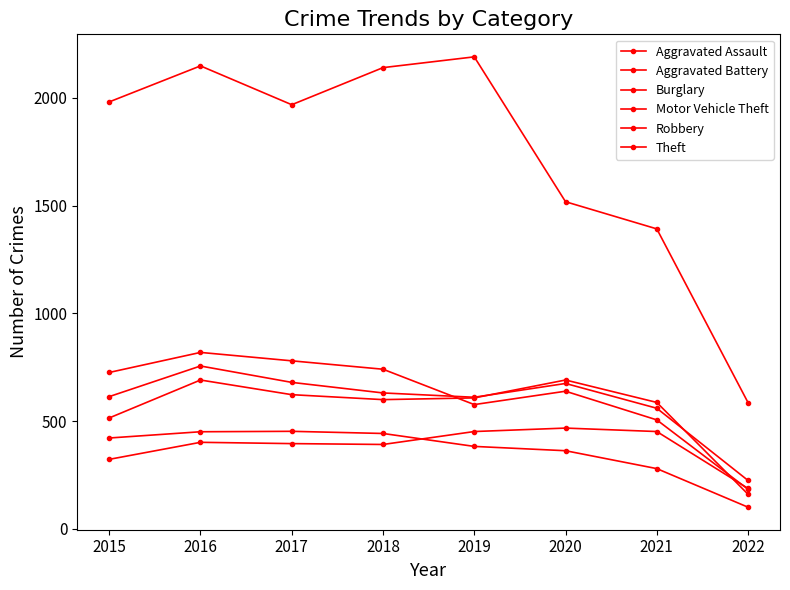

What is the average value of the Theft series?

1740